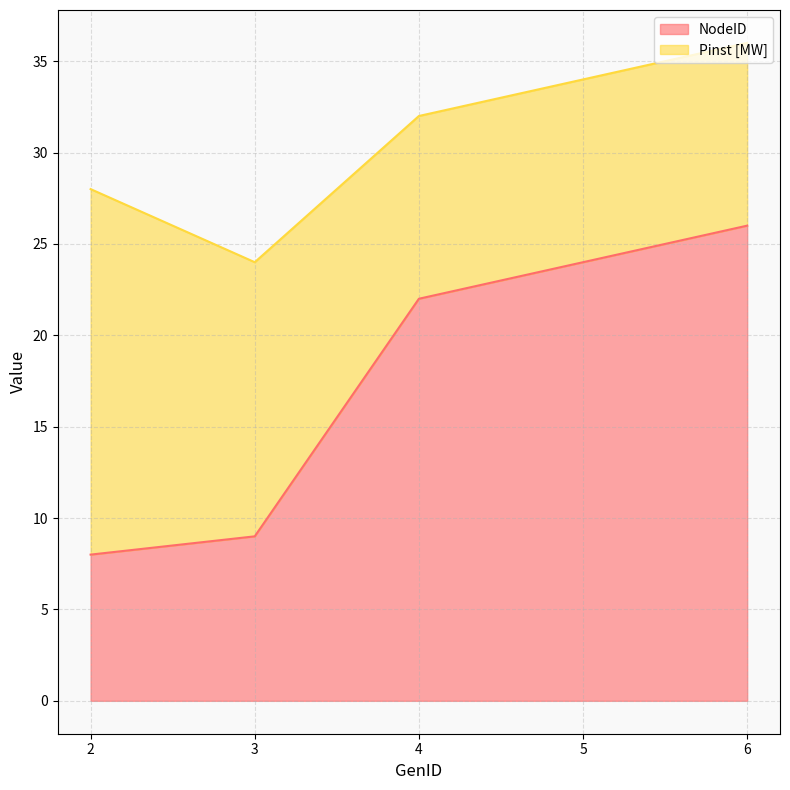

Does the chart have visible grid lines?

Yes